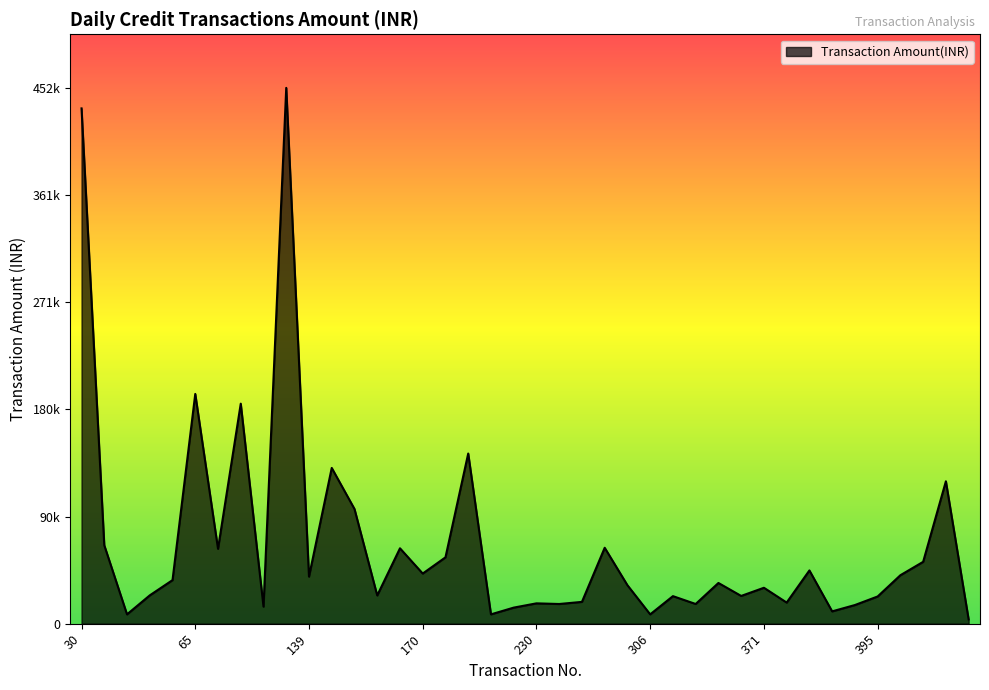

At which label does the data first exceed 34358?

30